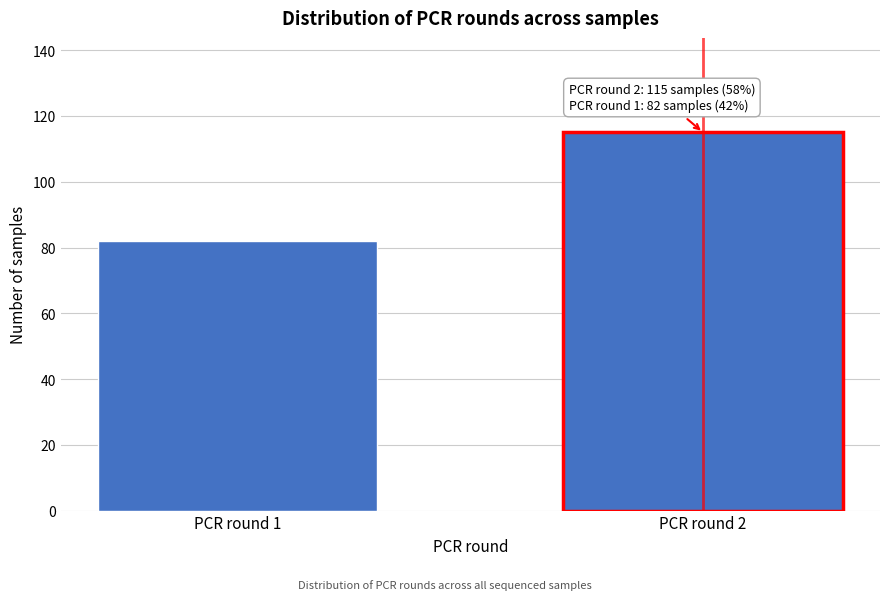

Reading left to right, transcribe all the data shown in this chart.

82	115